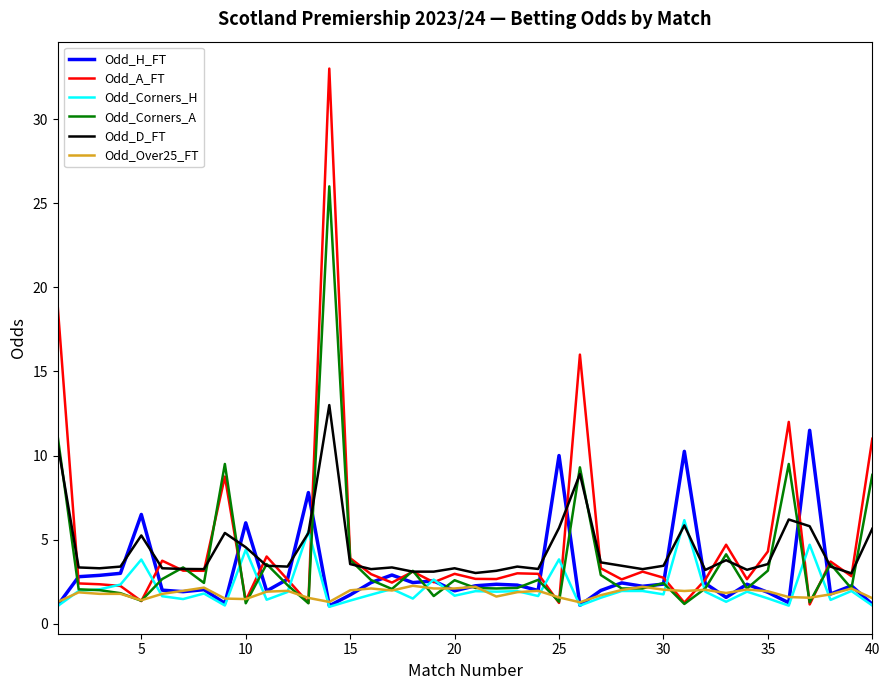

Which series has the largest range (max minus min)?

Odd_A_FT